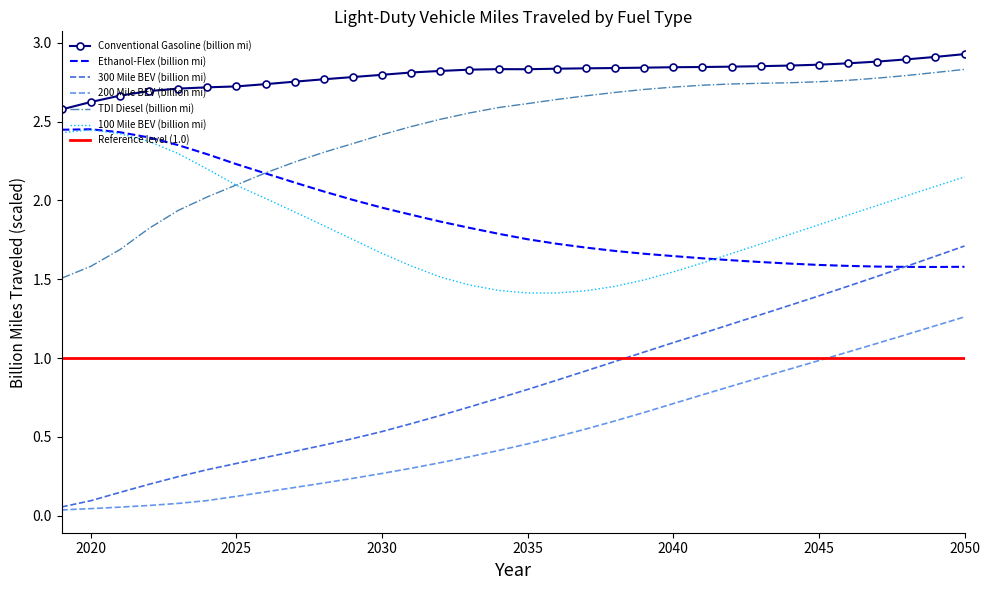

The 100 Mile BEV (billion mi) series shows 2.1 at 2025. True or false?

True